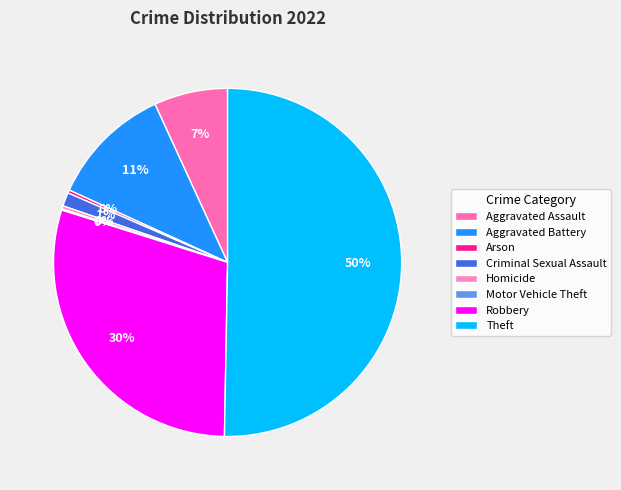

Does Motor Vehicle Theft represent more than half of the total?

No